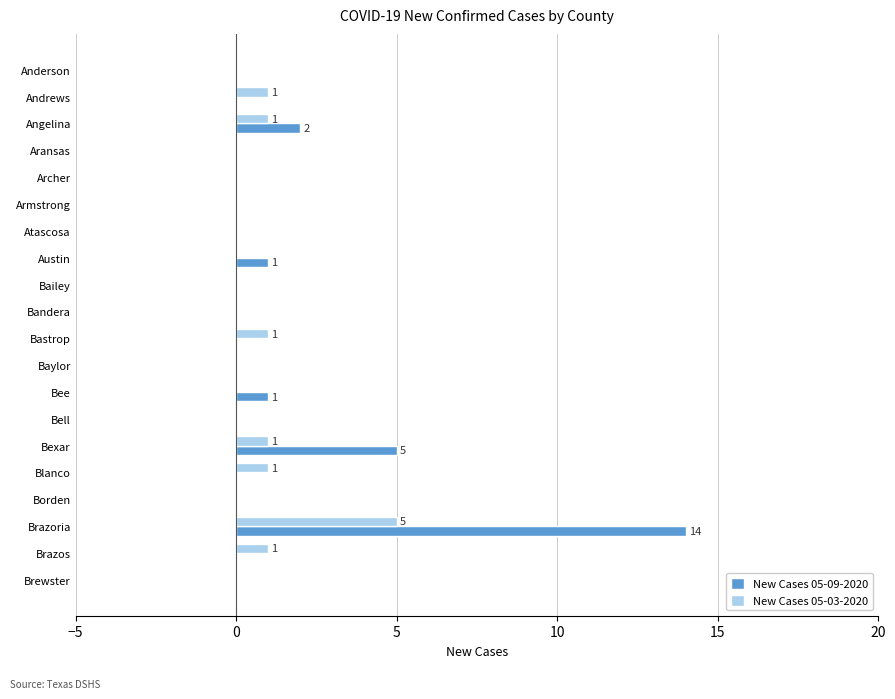

What is the maximum value shown in the chart?

14